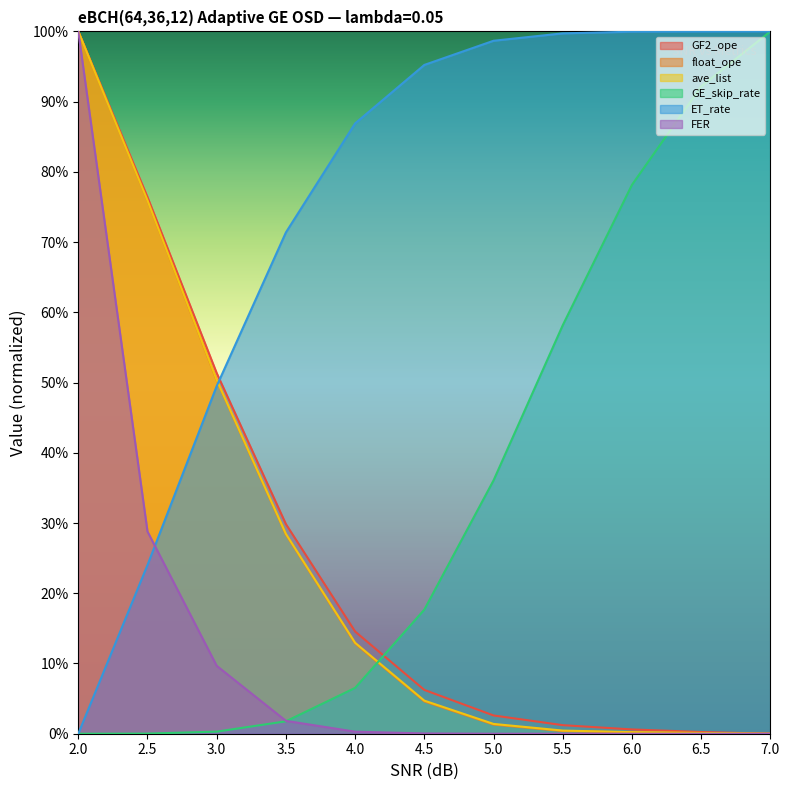

The ET_rate series shows 1.5 at 4.0. True or false?

False